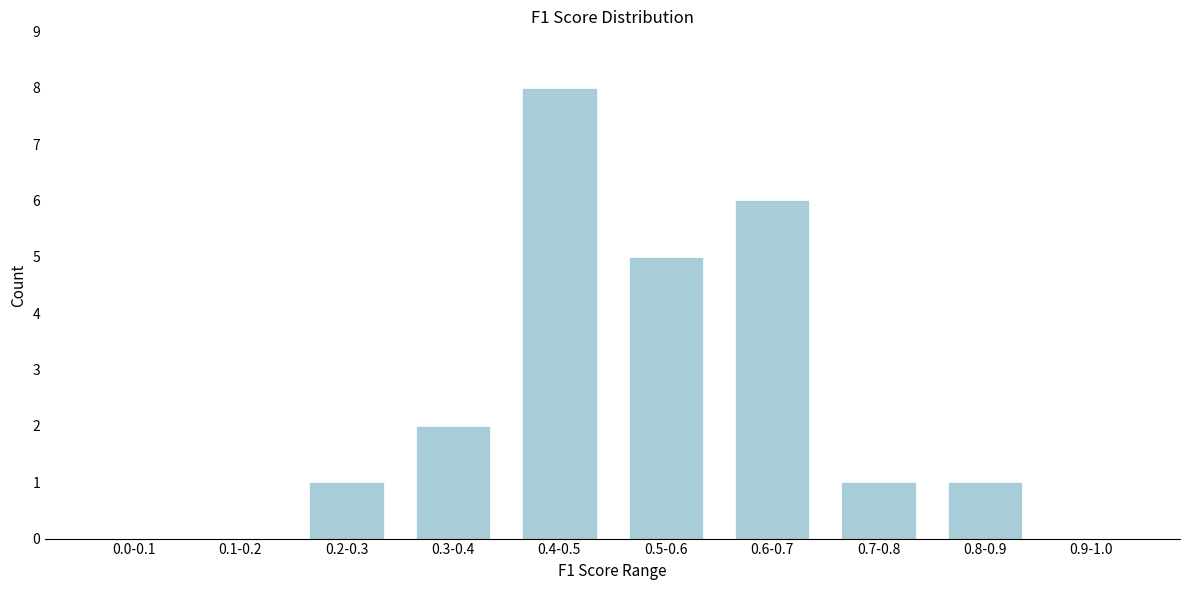

Reading left to right, what are all the values shown in this chart?

0.0-0.1=0	0.1-0.2=0	0.2-0.3=1	0.3-0.4=2	0.4-0.5=8	0.5-0.6=5	0.6-0.7=6	0.7-0.8=1	0.8-0.9=1	0.9-1.0=0